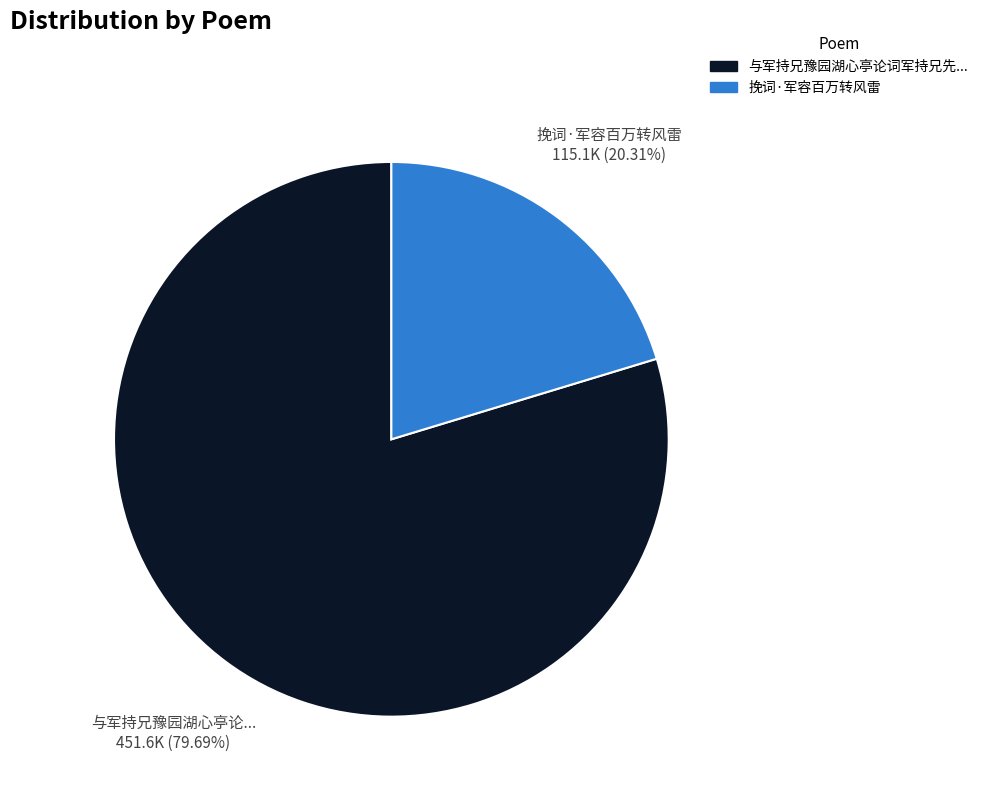

Does any single category account for the majority?

Yes